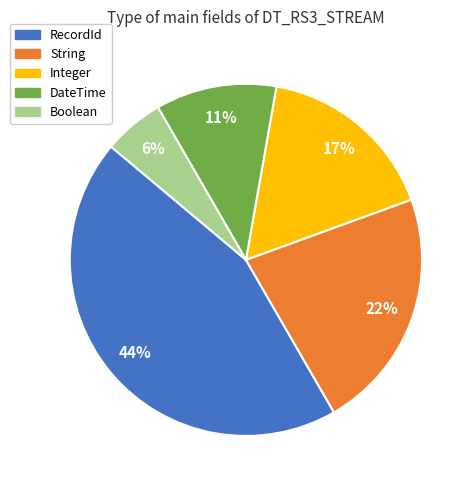

Which category has the smallest portion of the pie?

Boolean